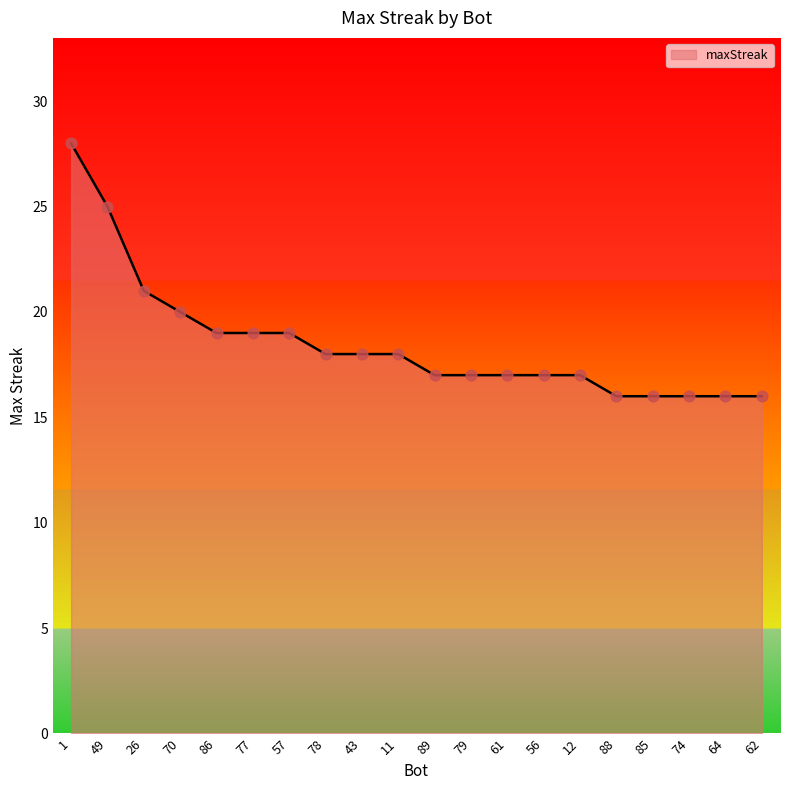

Which has a higher value, 62 or 11?

11